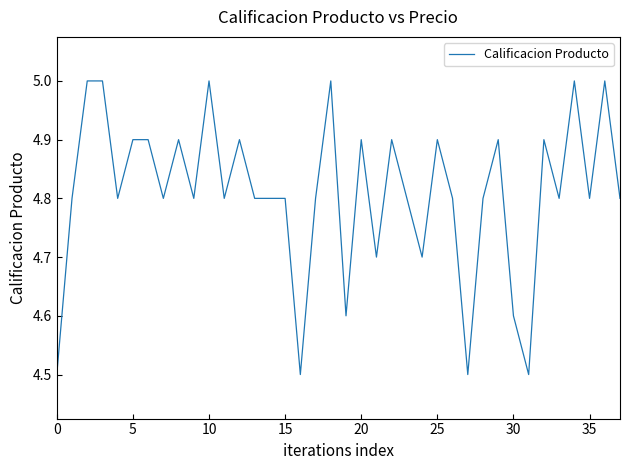

What is the smallest value displayed?

4.5